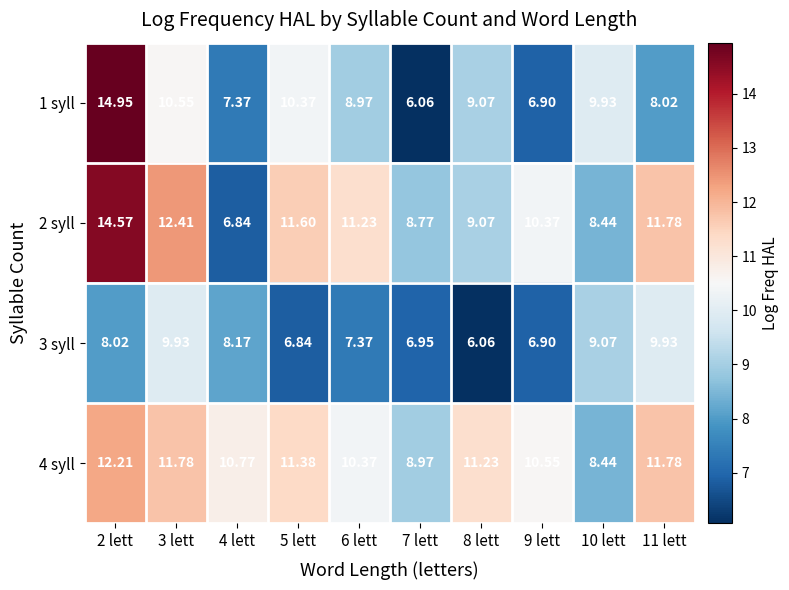

Is the value of 1 syll at 6 lett greater than the value of 3 syll at 5 lett?

Yes